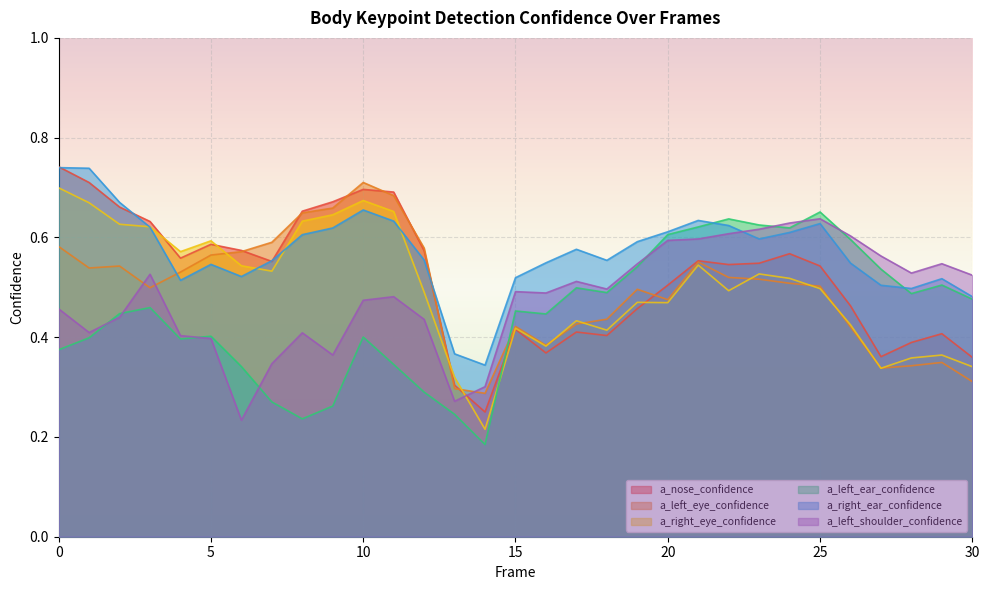

What is the approximate value of a_left_ear_confidence at 22?

0.6